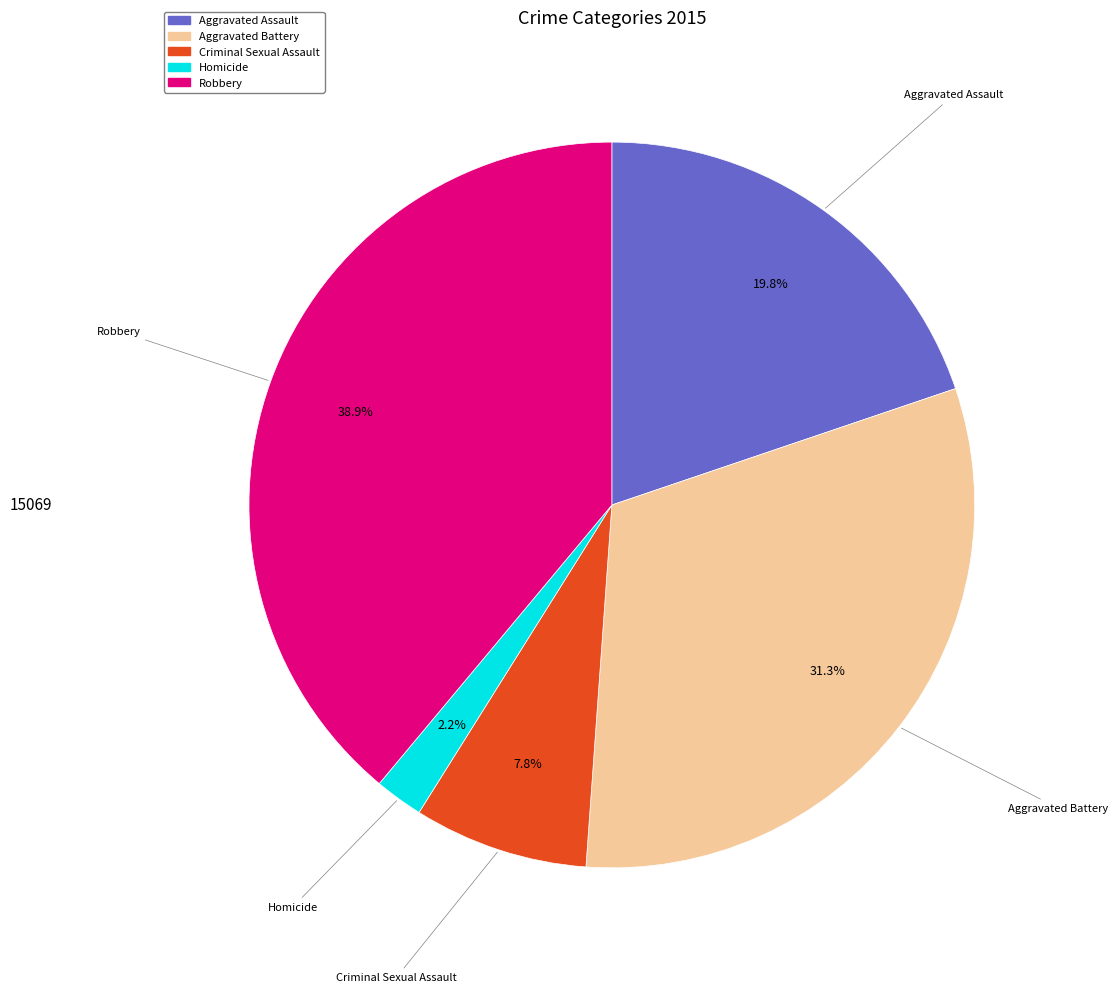

To the nearest percent, what is the difference between the Aggravated Assault and Criminal Sexual Assault slice percentages?

12%